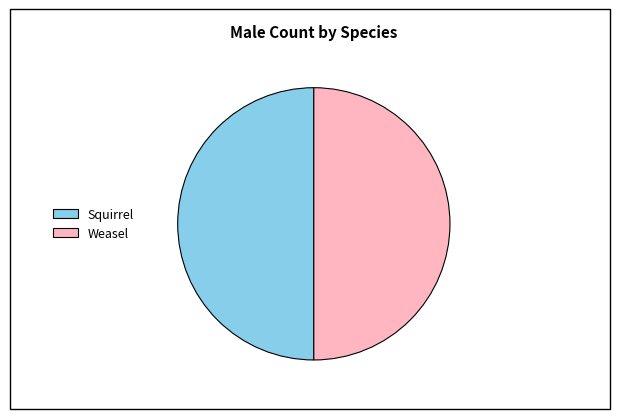

Approximately how many times larger is the value at Squirrel compared to Weasel?

1.0